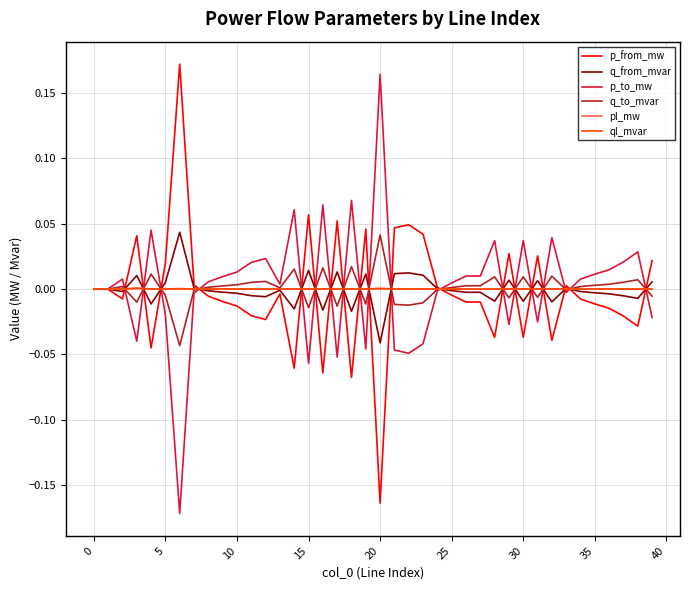

The value of pl_mw at 15 is 0.0. True or false?

True